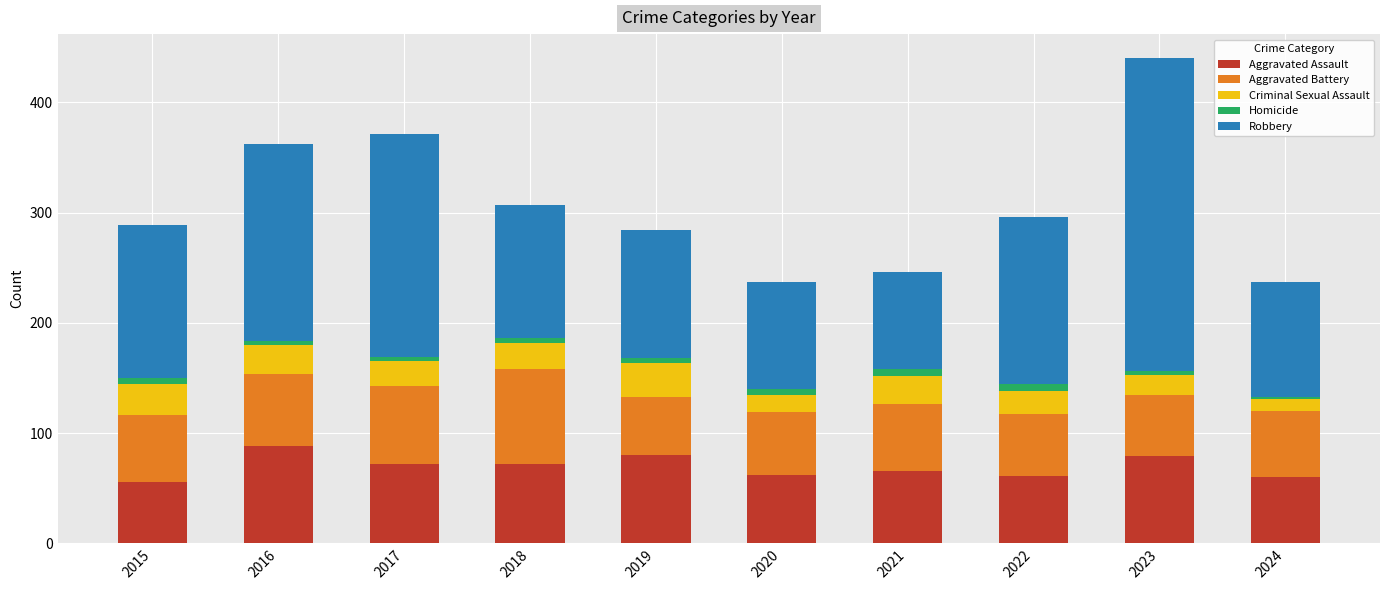

At which category is the sum across all series the highest?

2023